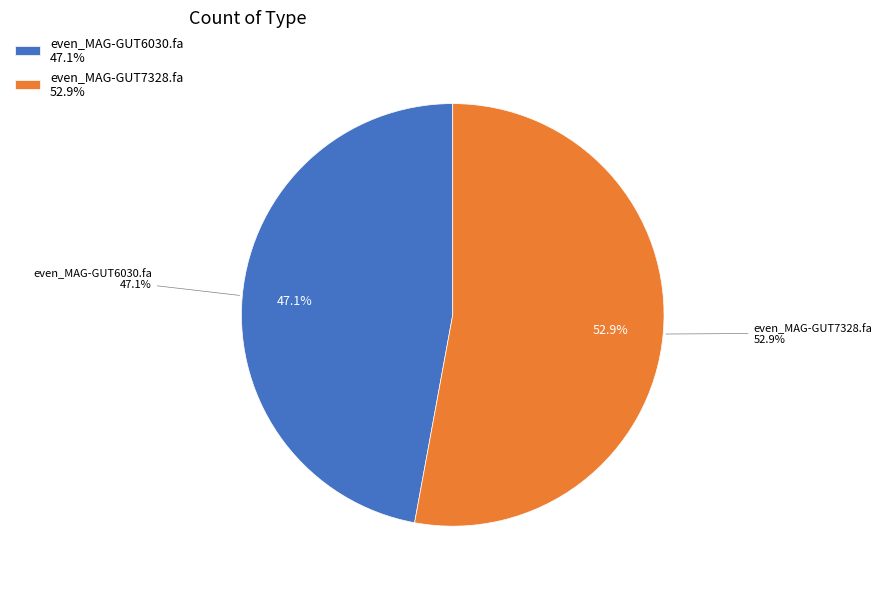

What is the majority slice?

even_MAG-GUT7328.fa